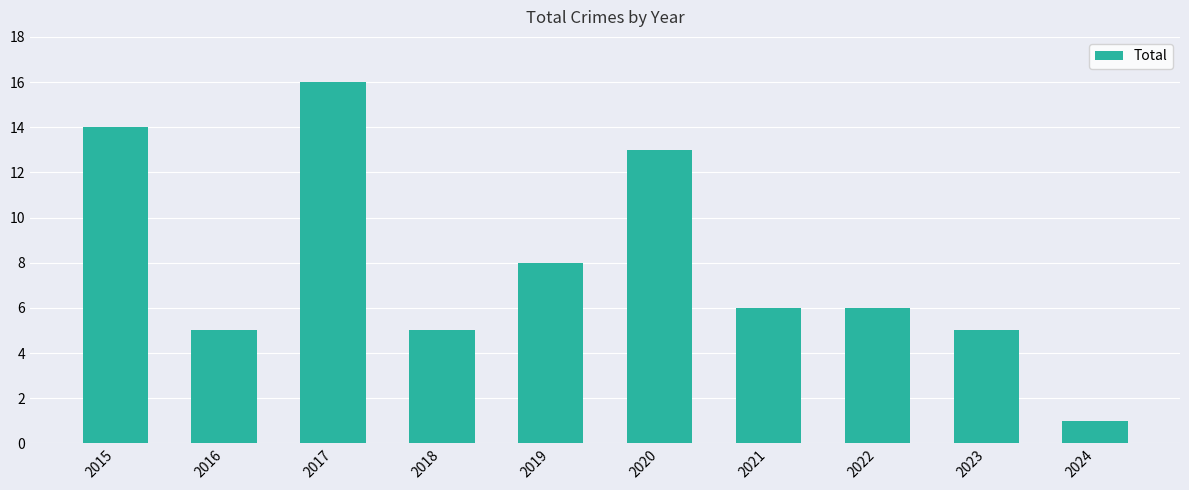

Is it true that the value at 2020 is 20?

False